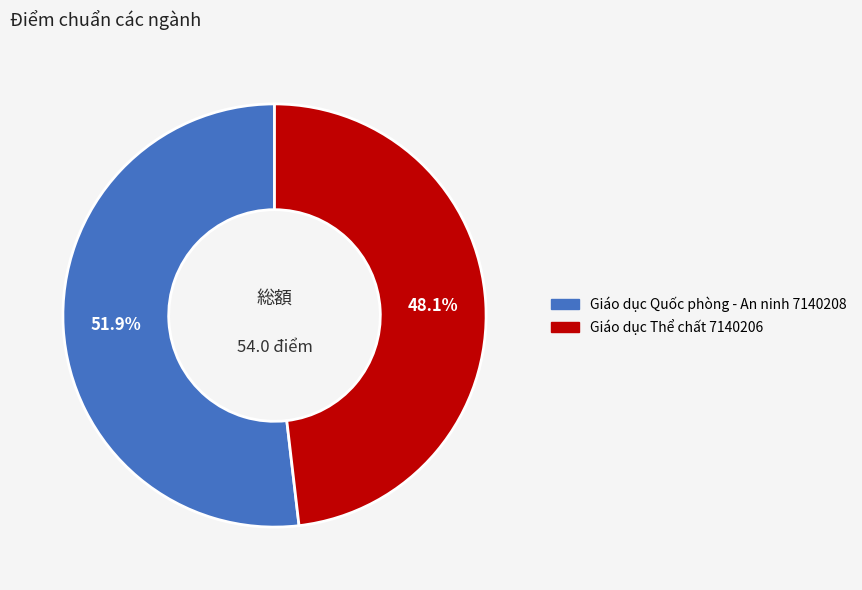

To the nearest percent, what portion does Giáo dục Quốc phòng - An ninh 7140208 represent?

52%